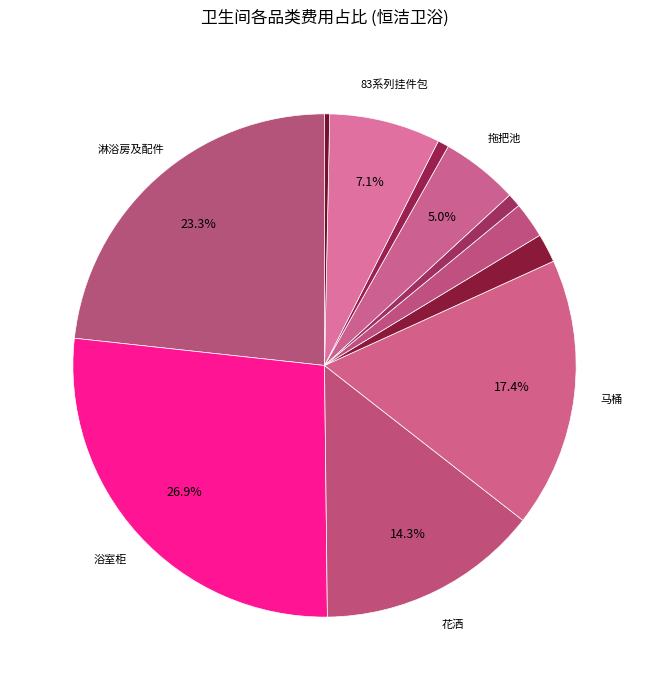

Count the number of slices in the pie.

11